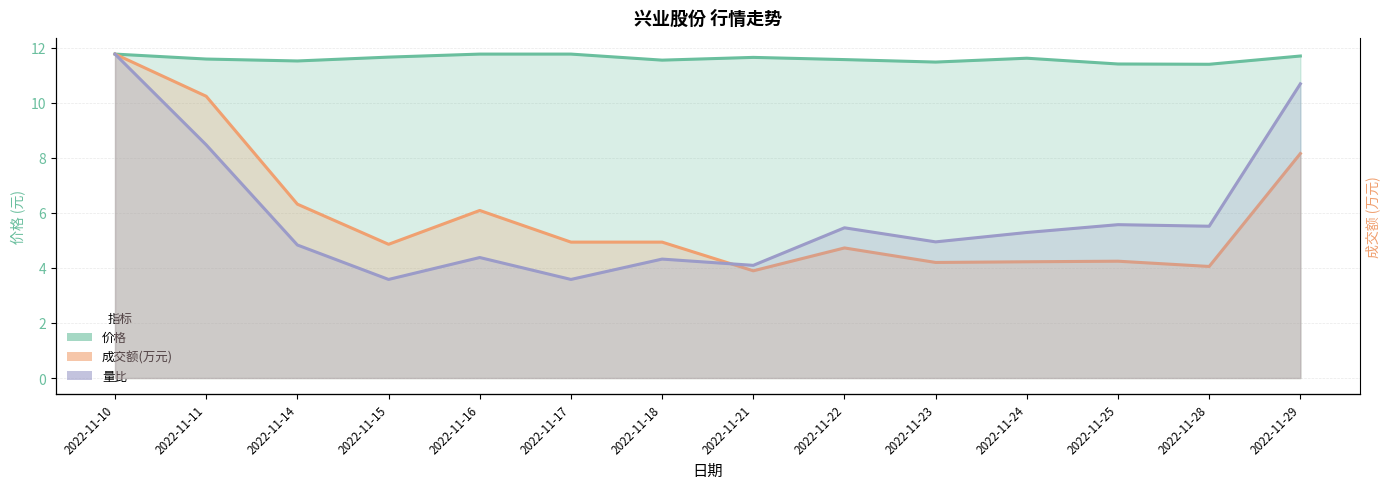

What is the greatest value displayed?

2834.0